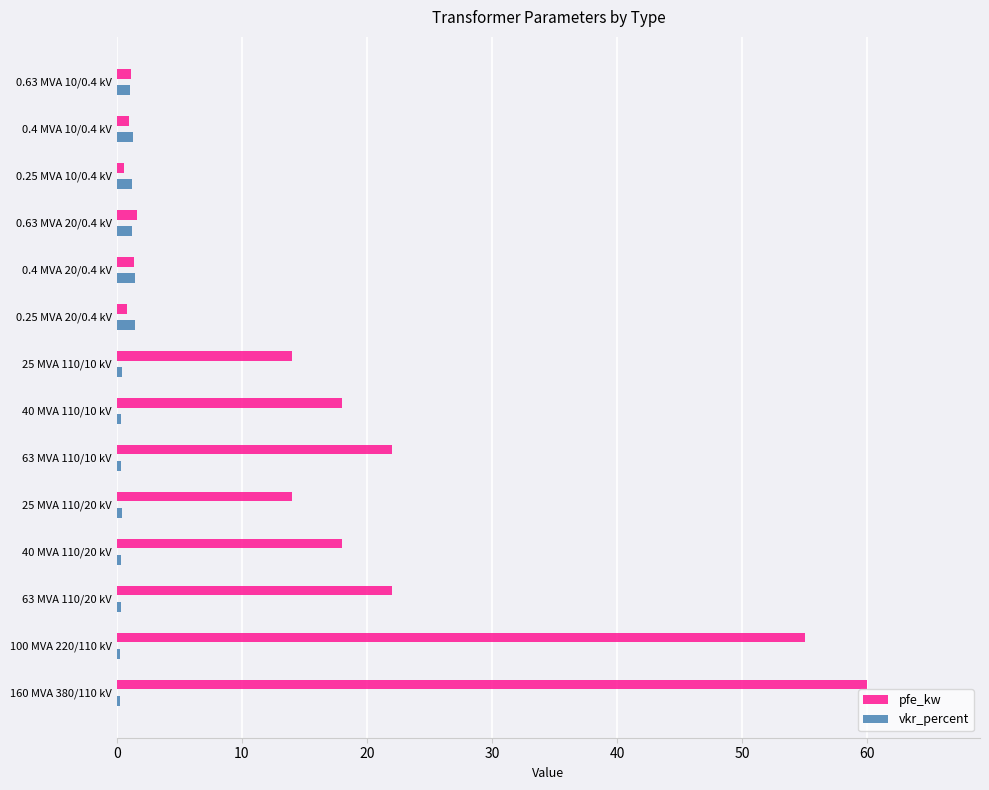

What is the maximum value for vkr_percent?

1.4